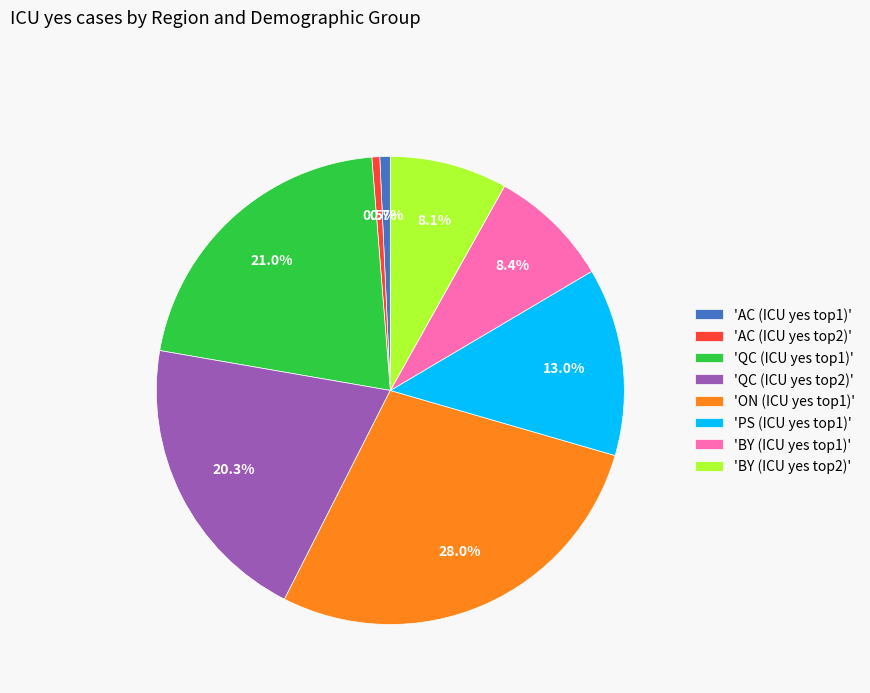

Which has a higher value, 'ON (ICU yes top1)' or 'QC (ICU yes top1)'?

'ON (ICU yes top1)'